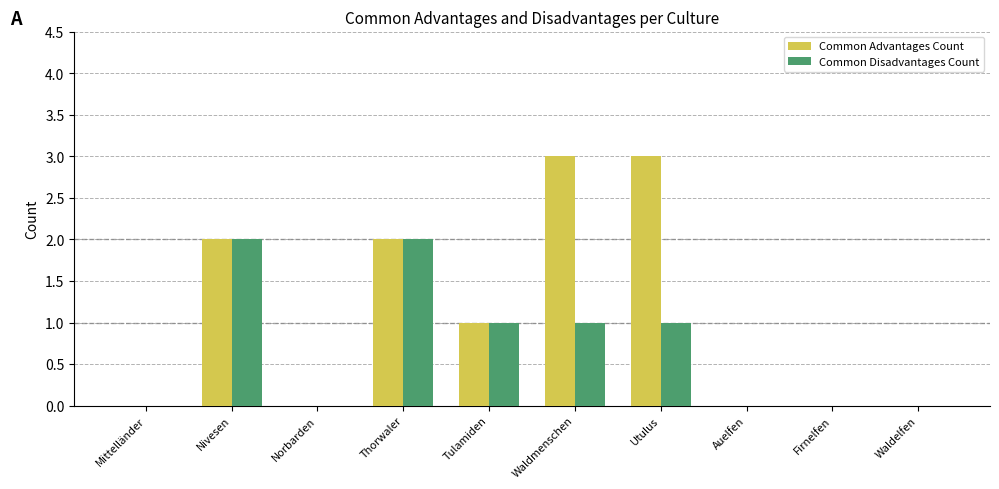

Which series has the largest total across all categories?

Common Advantages Count